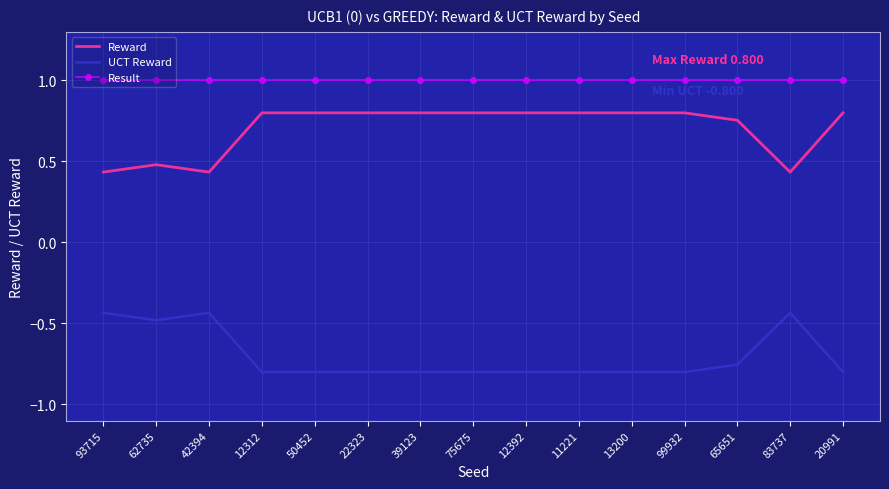

True or false: Reward and Result intersect in this chart.

False